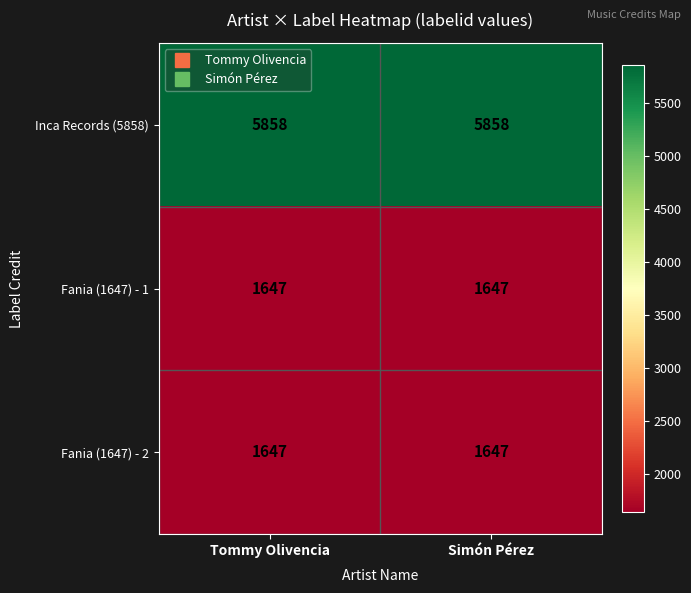

What is the minimum value for Inca Records (5858)?

5858